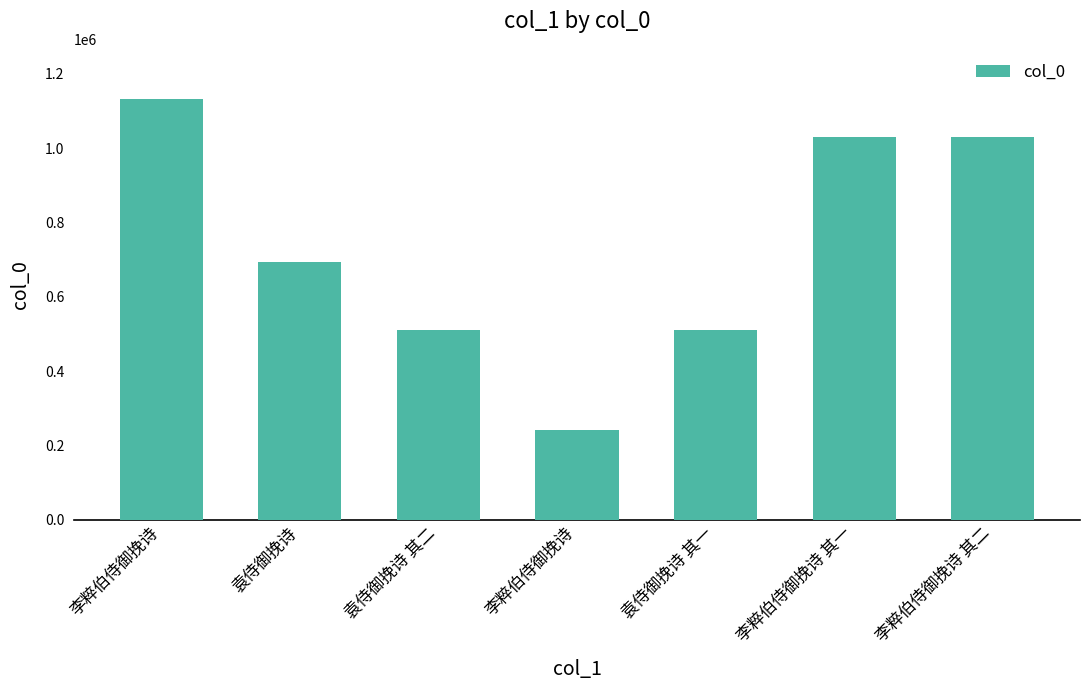

Does the chart contain any negative values?

No